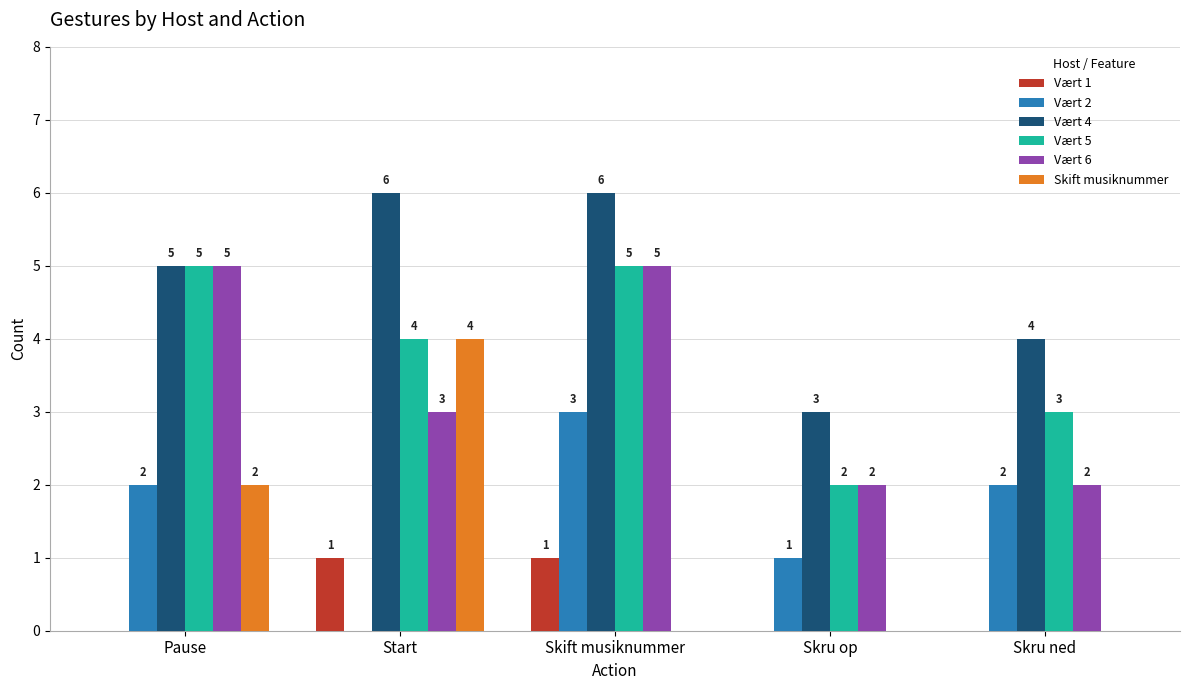

What are all the series names shown in the legend?

Vært 1, Vært 2, Vært 4, Vært 5, Vært 6, Skift musiknummer